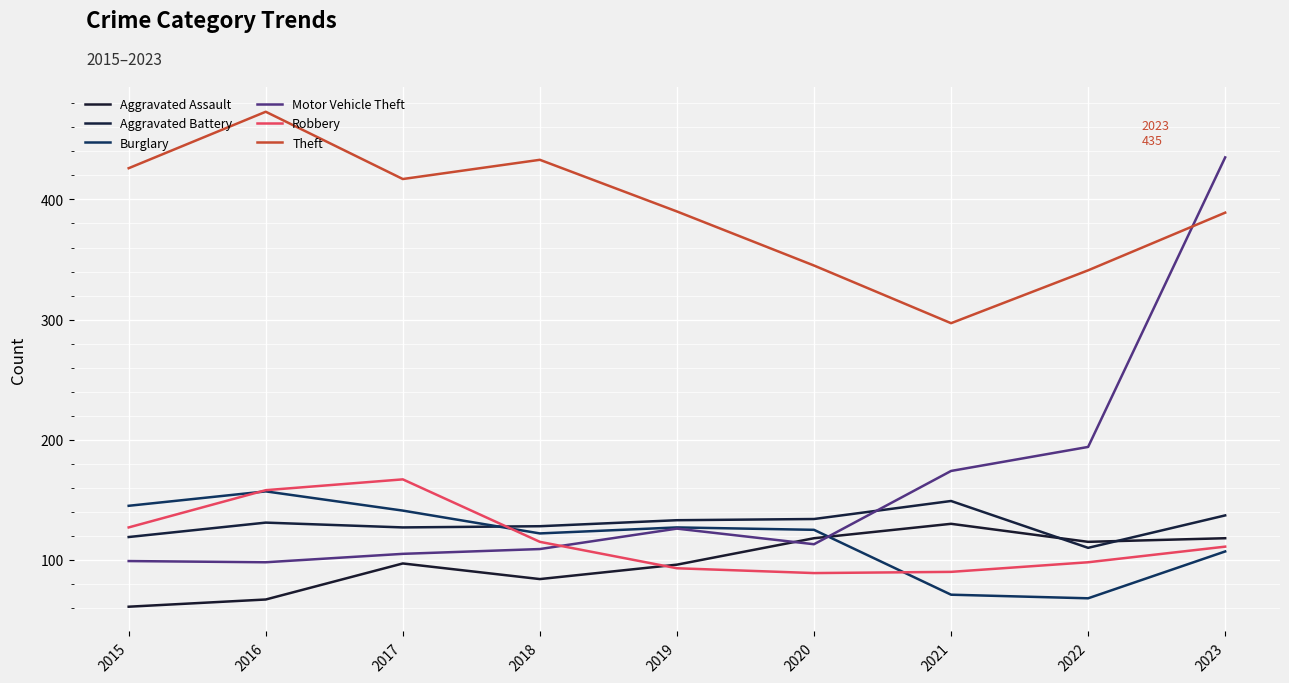

Is it true that Aggravated Assault equals 133 at 2019?

False